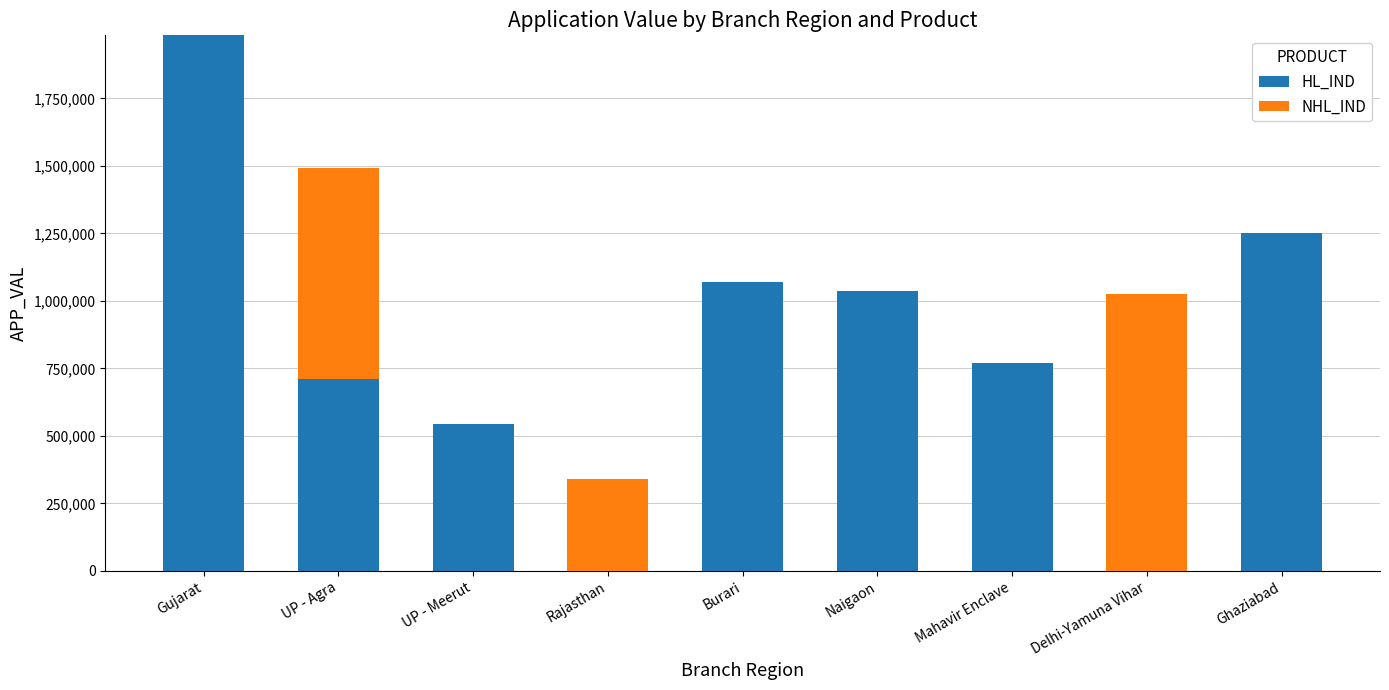

How many distinct data groups are displayed?

2